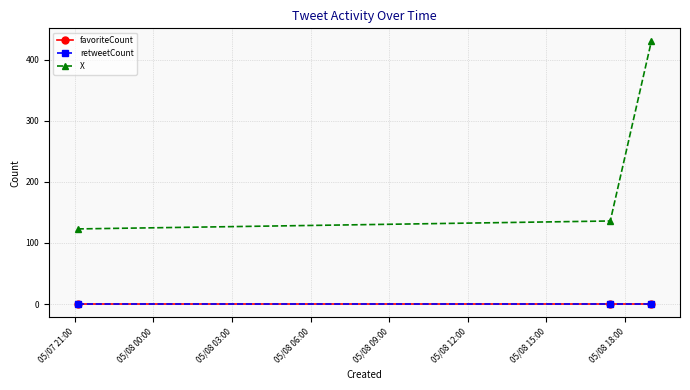

What is the average value of the X series?

230